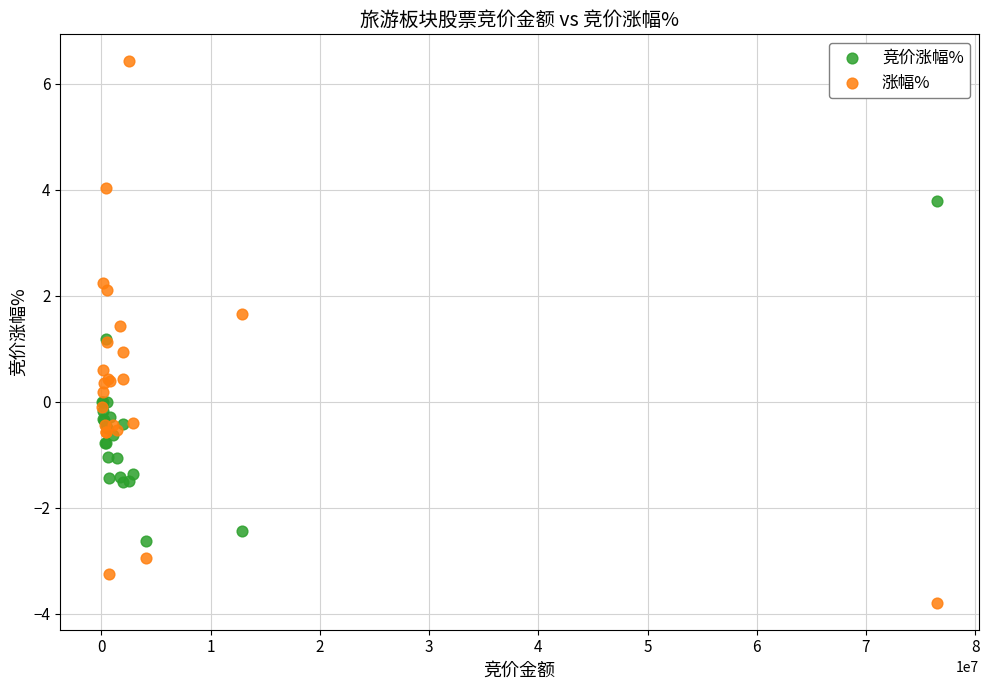

Which series has the widest spread of Y values?

涨幅%